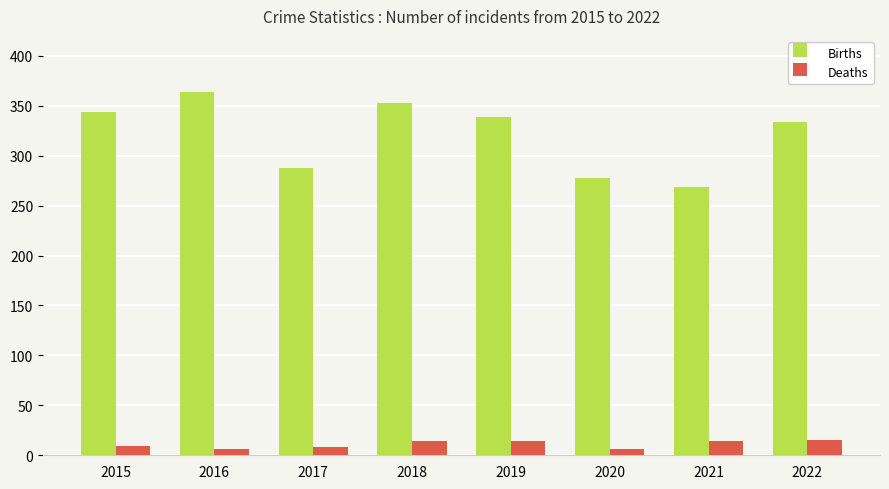

What is the difference between the Births values at 2015 and 2020?

66